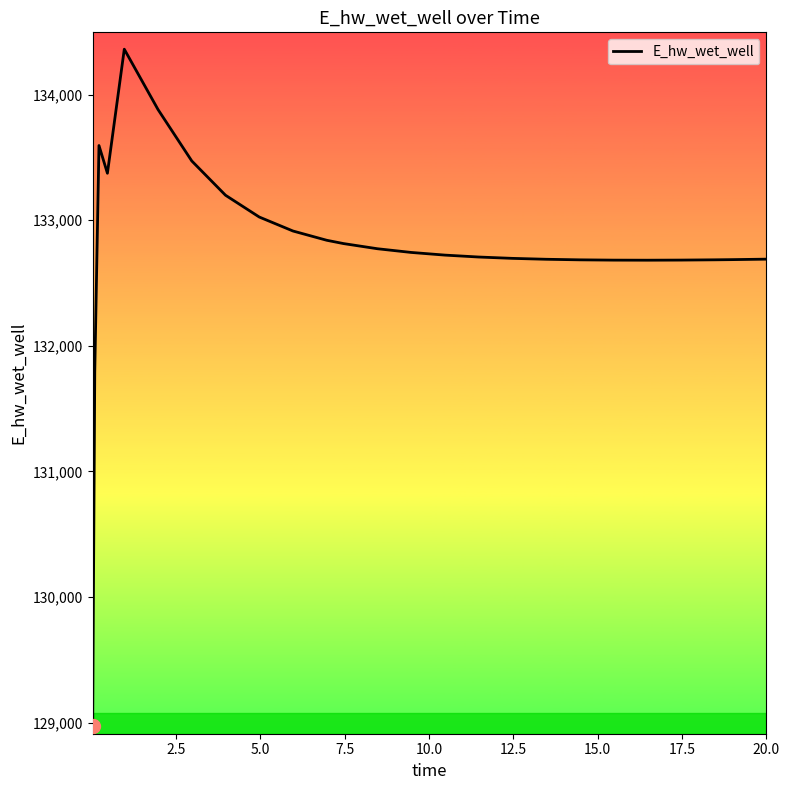

What is the greatest value displayed?

134361.0